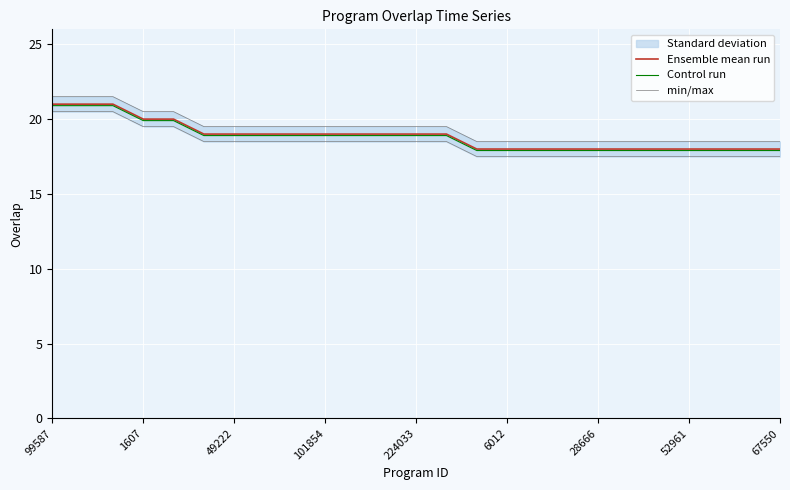

Which series has the largest range (max minus min)?

Ensemble mean run